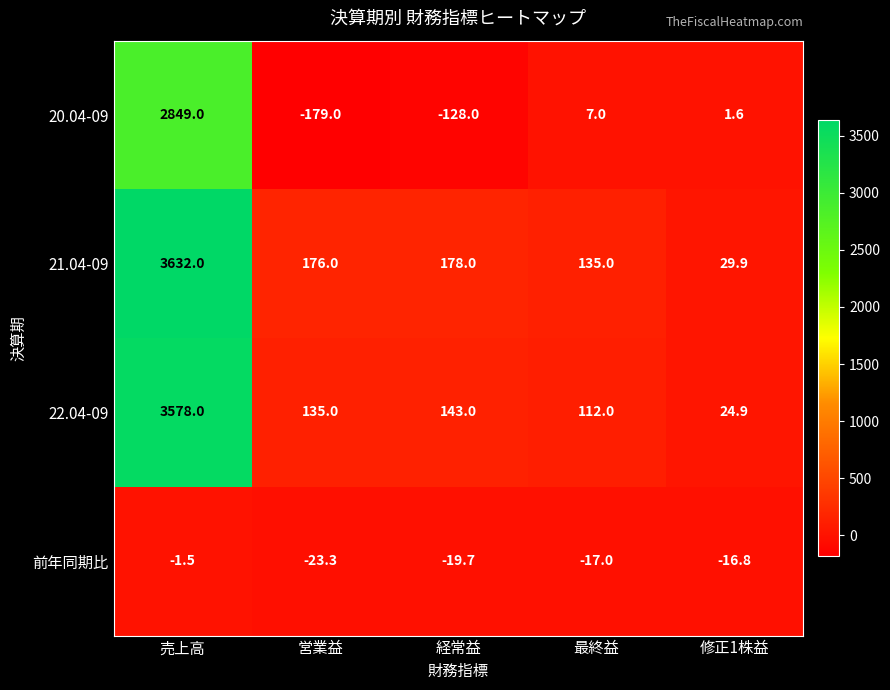

Rank the series at 経常益 from lowest to highest value.

20.04-09, 前年同期比, 22.04-09, 21.04-09